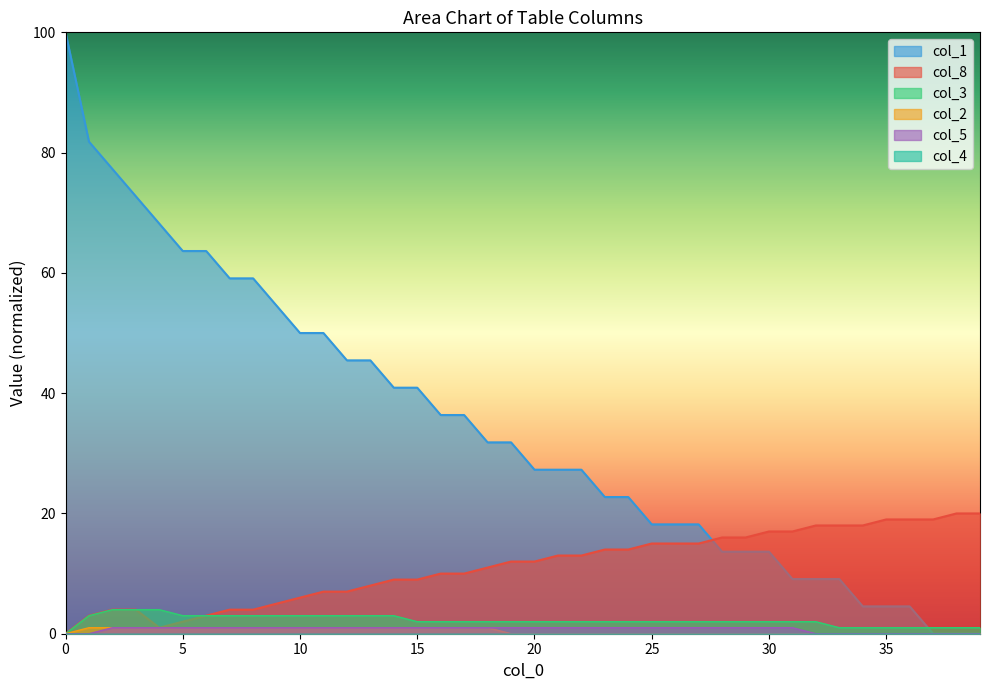

Is the value of col_1 at 30 greater than the value of col_5 at 13?

Yes